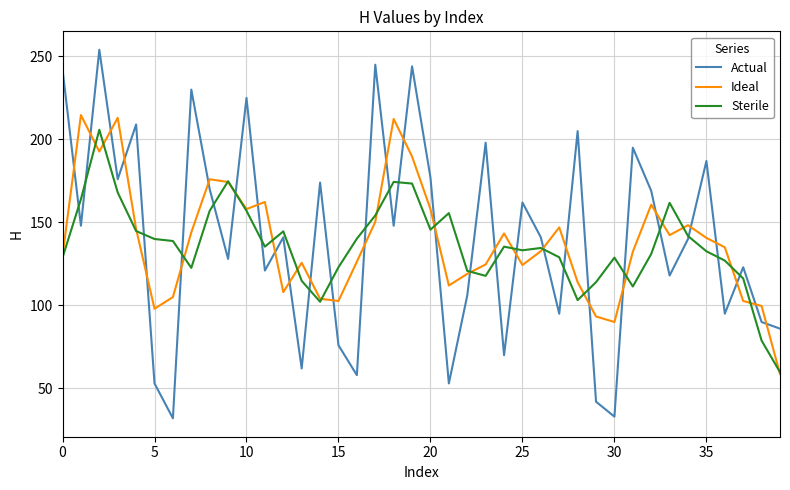

What is the highest value of the Actual series?

254.0